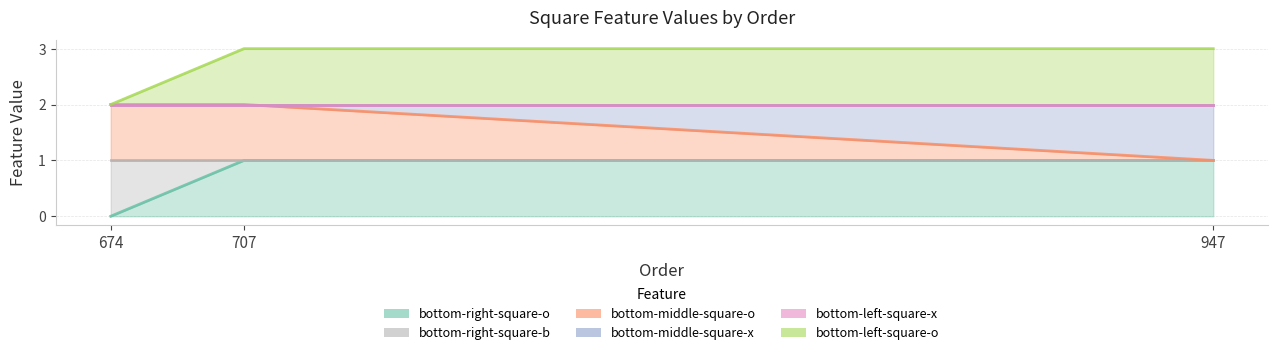

At which category is the sum across all series the highest?

707